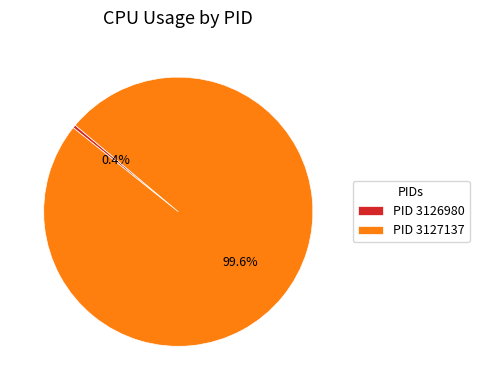

Which category accounts for the majority?

PID 3127137